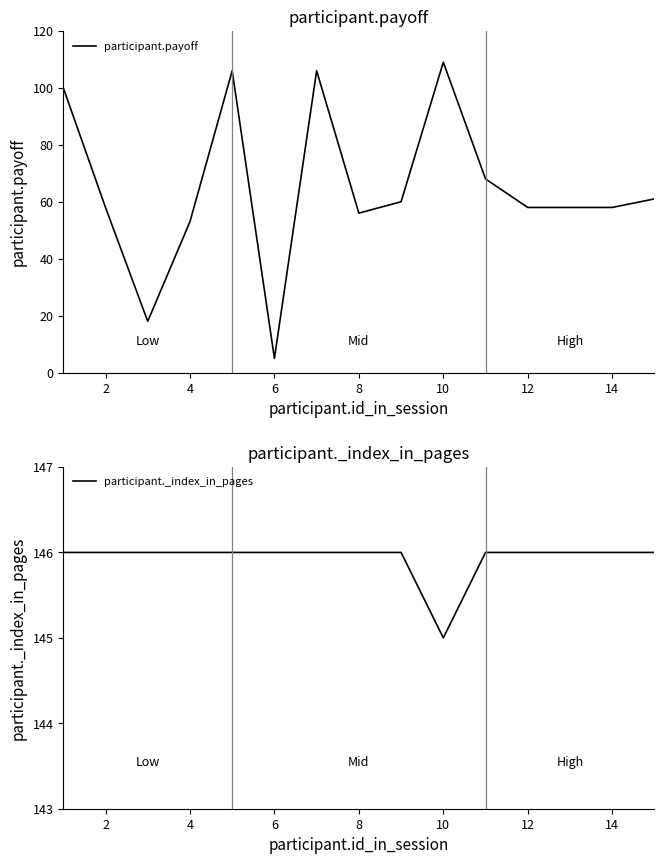

The value of participant.payoff at 12 is 12. True or false?

False